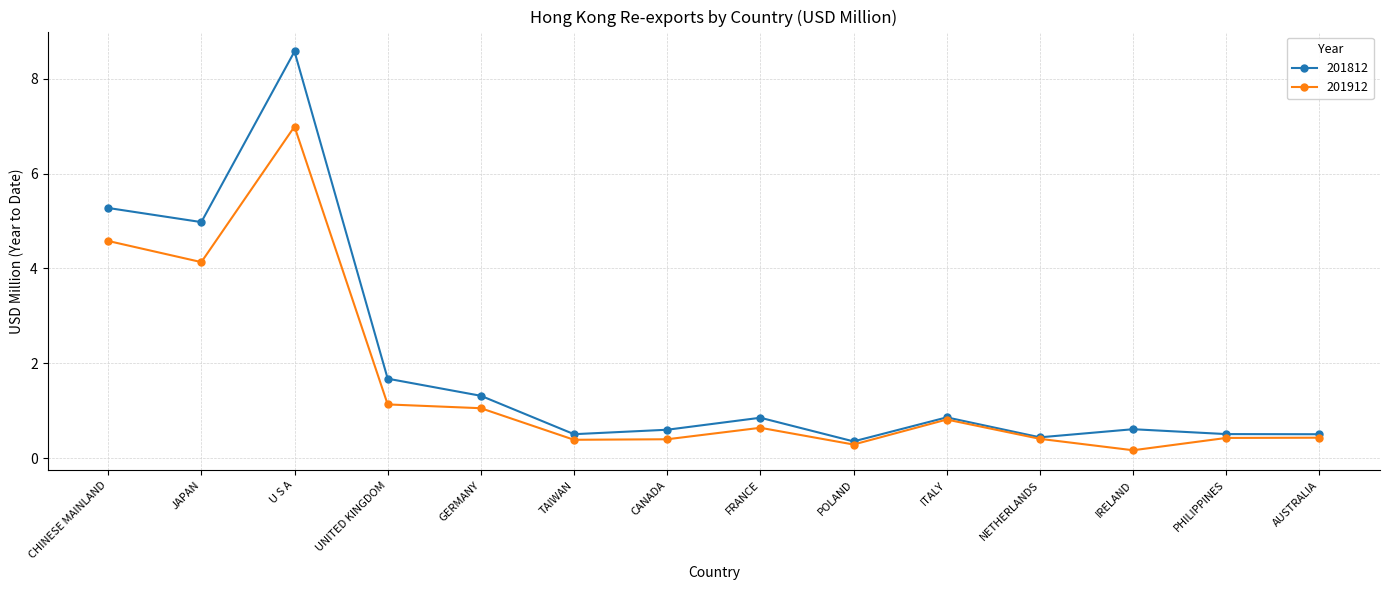

Which category has the highest value across all series?

U S A